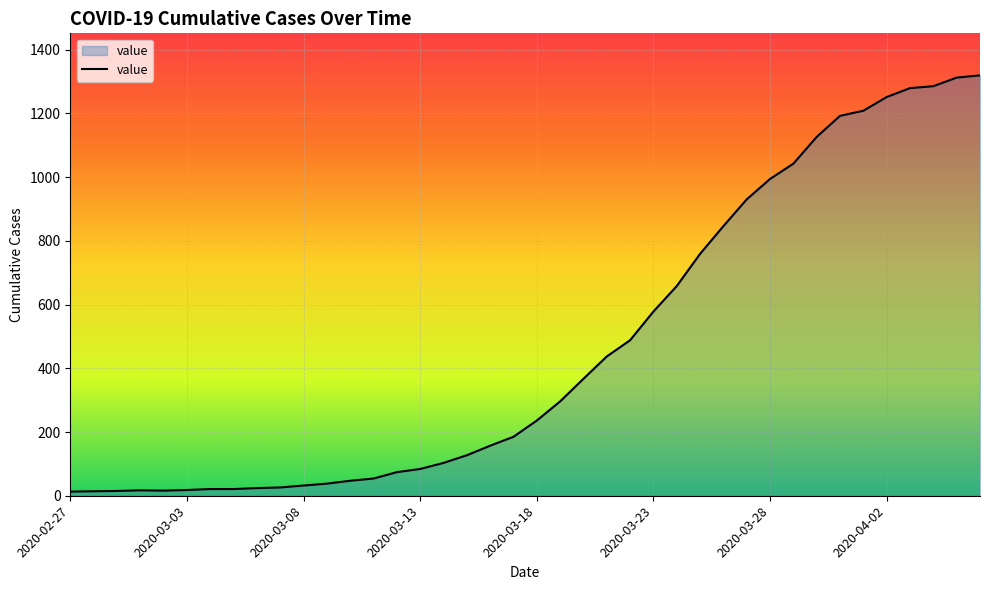

What is the greatest value displayed?

1319